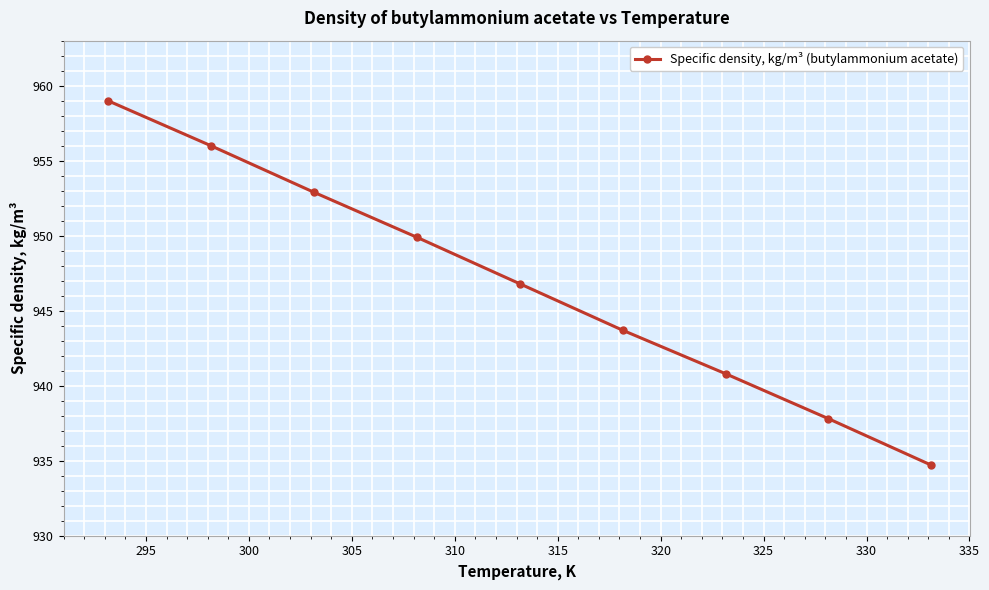

True or false: there are more than 0 points higher than both neighbors.

False